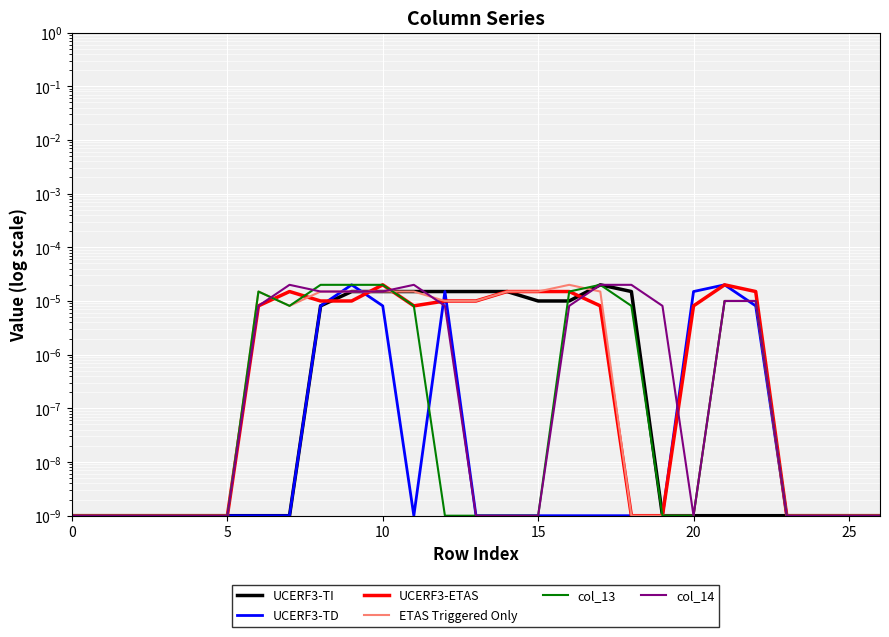

What are all the series names shown in the legend?

UCERF3-TI, UCERF3-TD, UCERF3-ETAS, ETAS Triggered Only, col_13, col_14